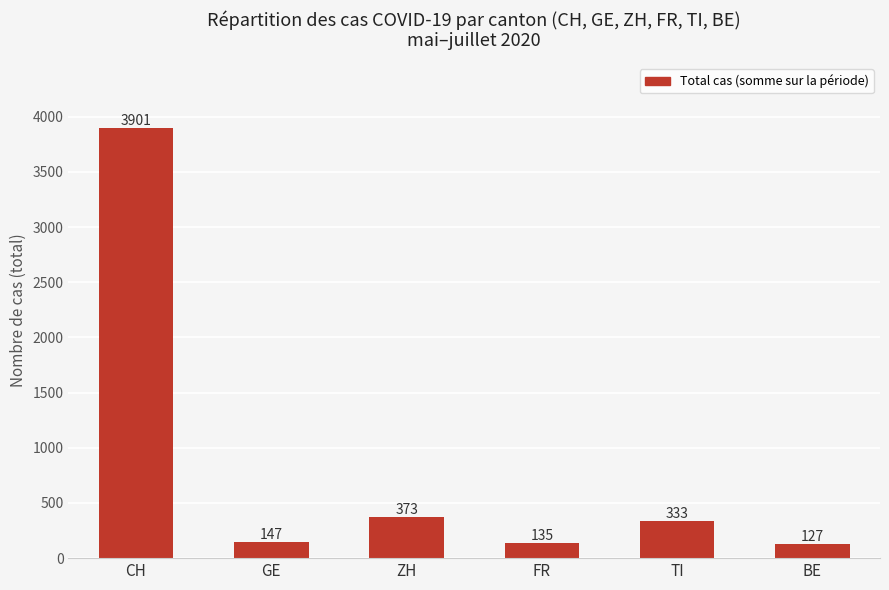

Are the bars horizontal?

No